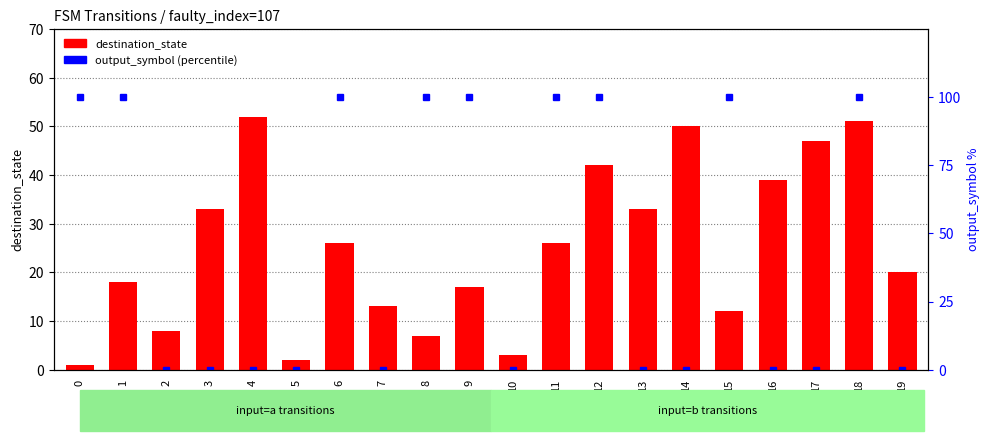

What is the difference between the output_symbol (percentile) values at 0 and 4?

100